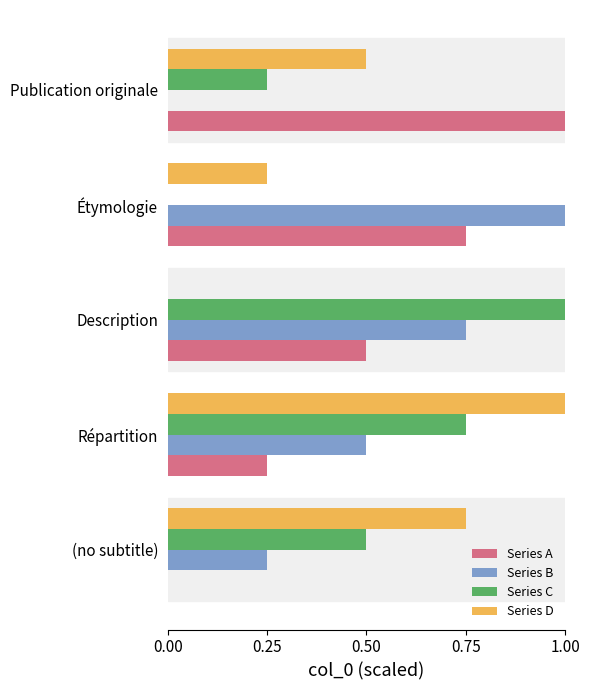

What are all the series names shown in the legend?

Series A, Series B, Series C, Series D